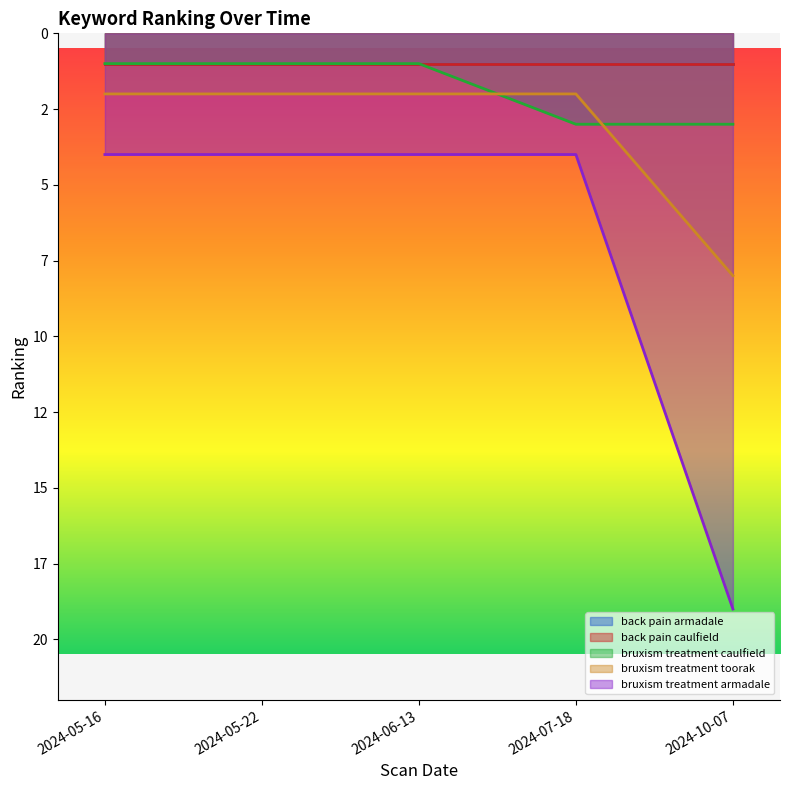

What is the minimum value shown in the chart?

1